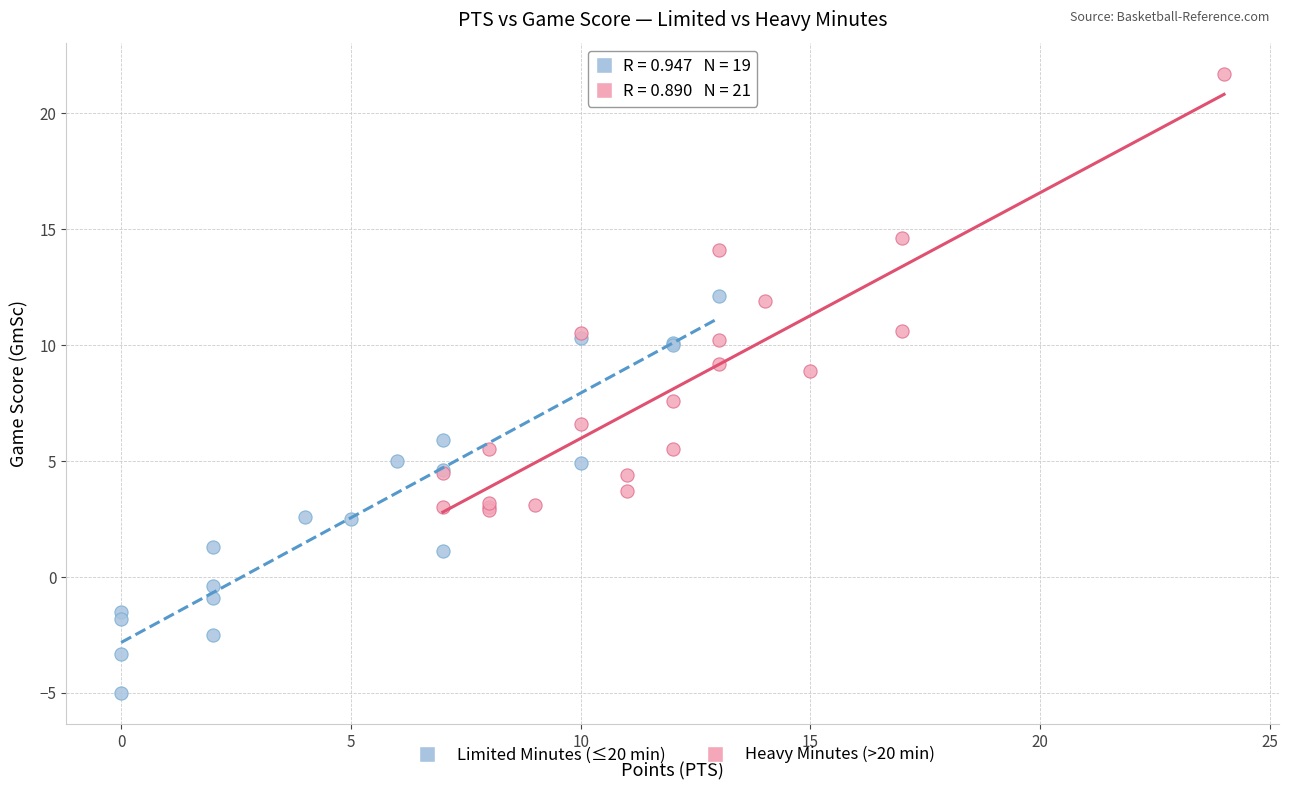

Which series has the largest Y range (max minus min)?

Heavy Minutes (>20 min)